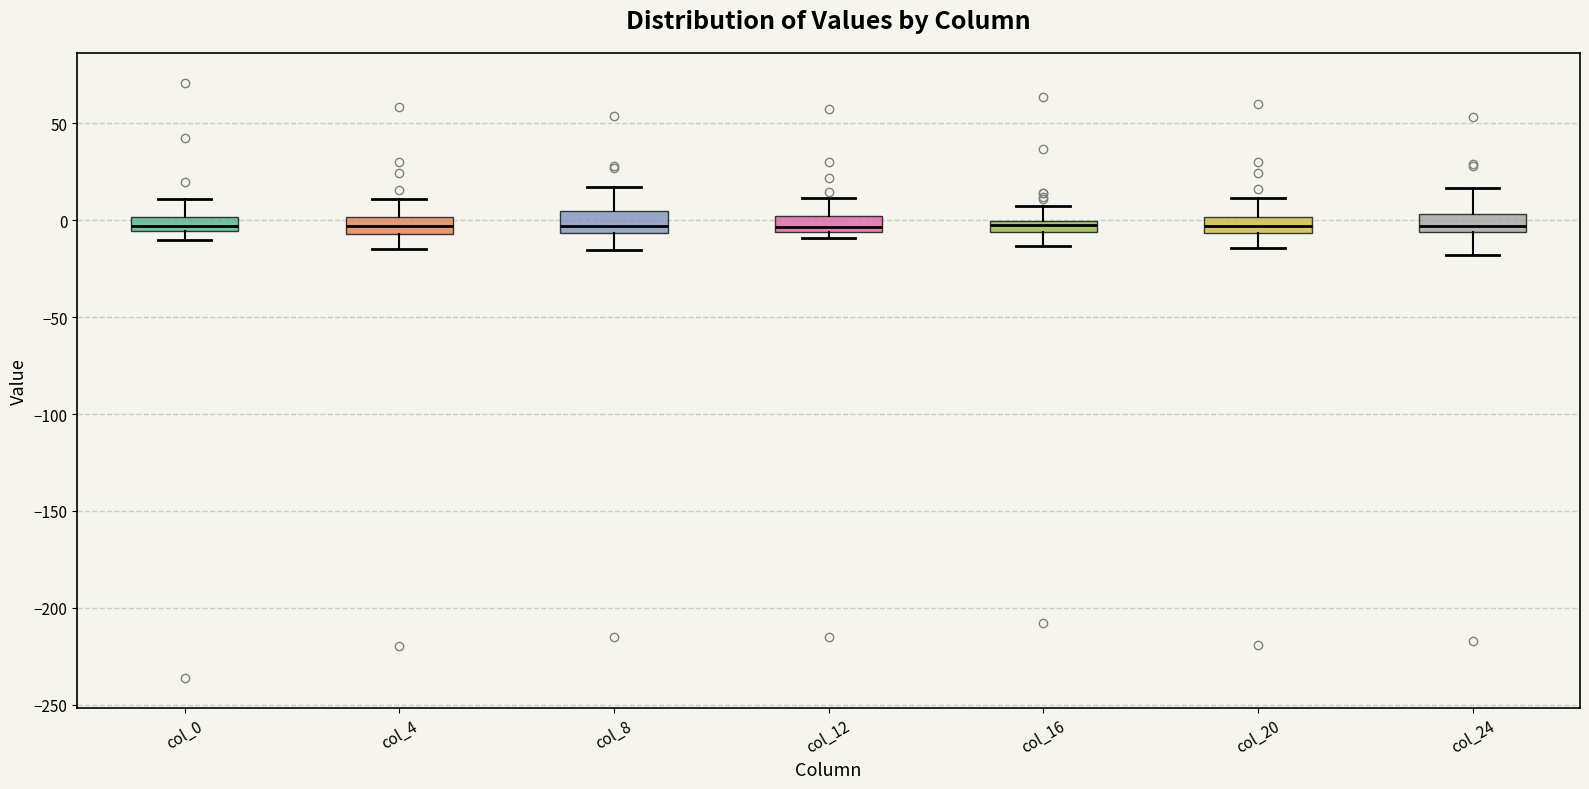

Where is the upper edge of the box for col_20 on the y-axis? The values are not printed on the chart, so give them approximately, as read against the axis.

0